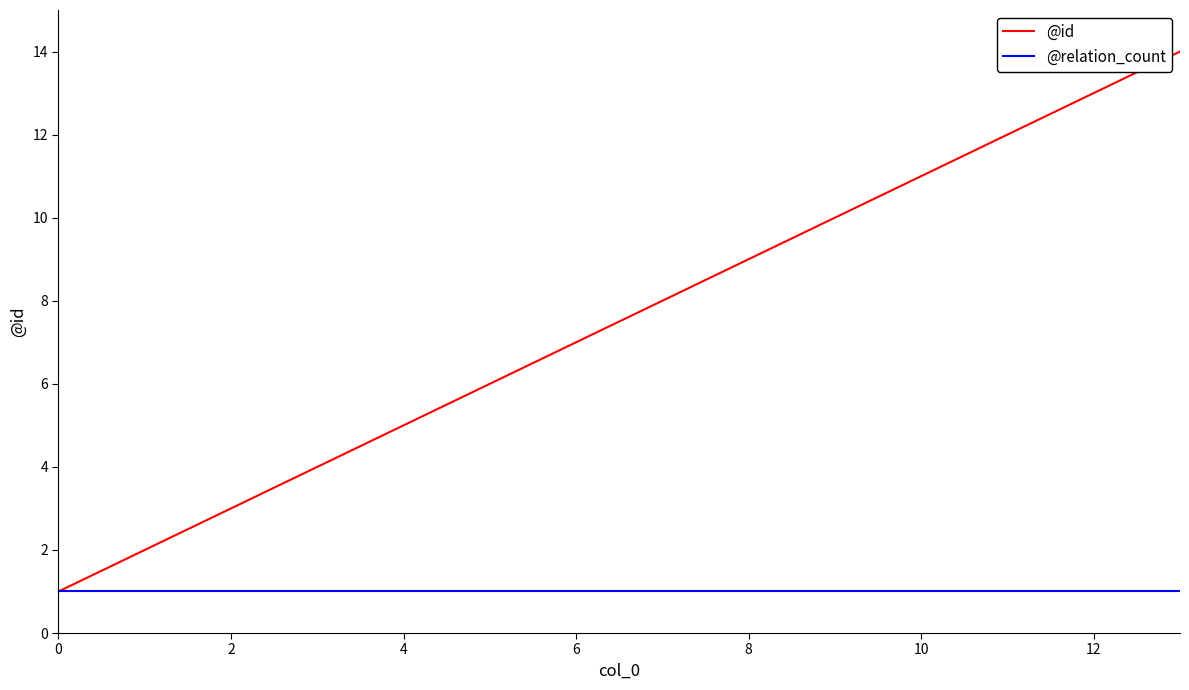

Reading right to left, list all the values displayed in this chart.

@id: 14	13	12	11	10	9	8	7	6	5	4	3	2	1
@relation_count: 1	1	1	1	1	1	1	1	1	1	1	1	1	1